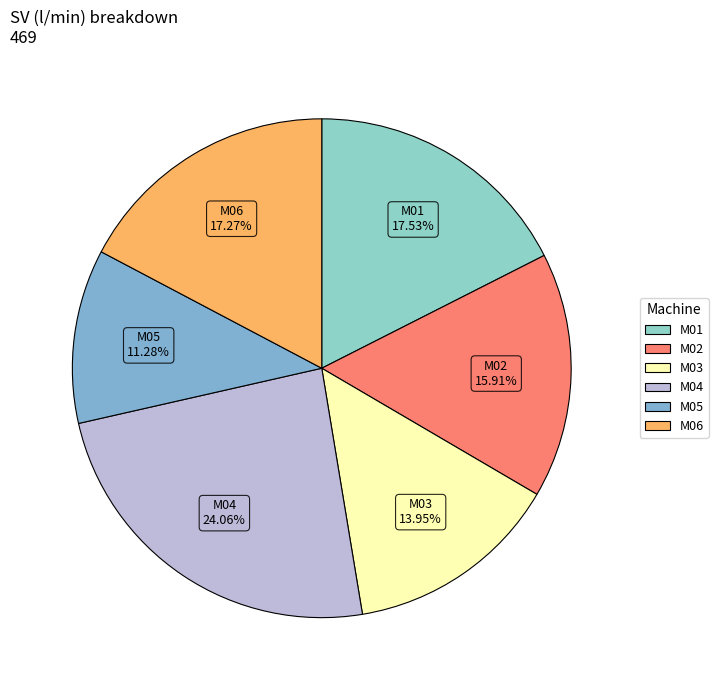

The M04 slice represents 31% of the pie. True or false?

False